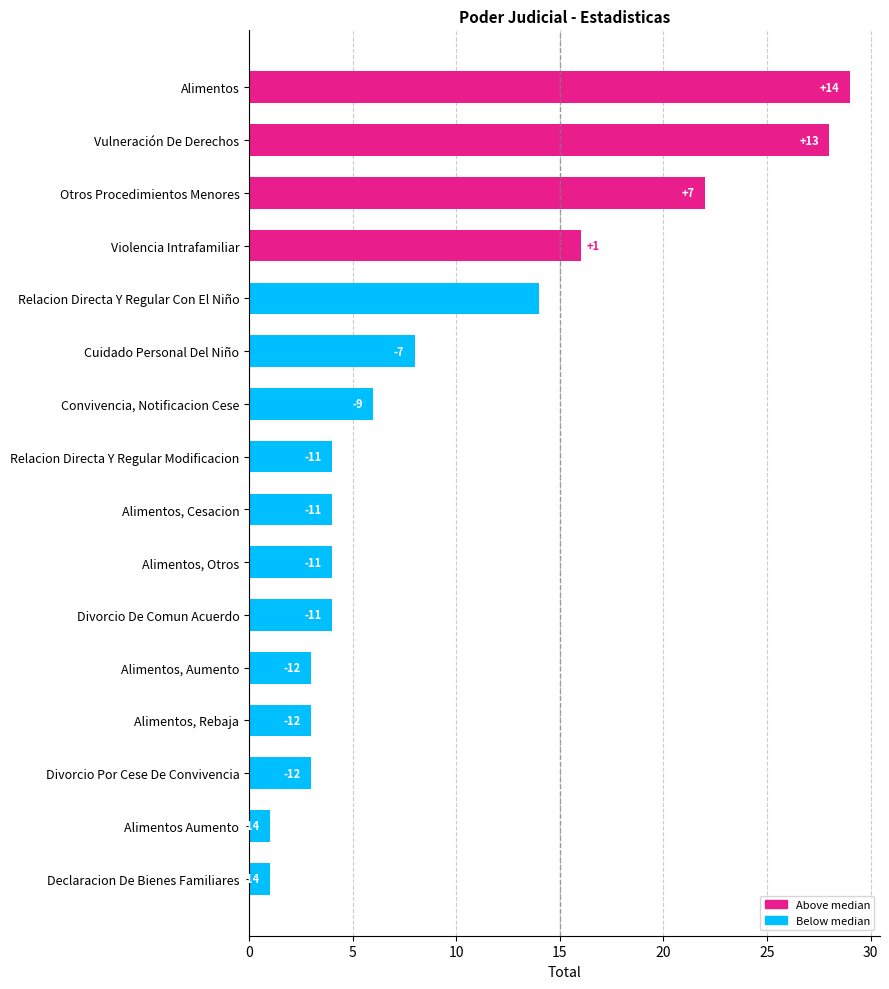

Does the chart contain any negative values?

No